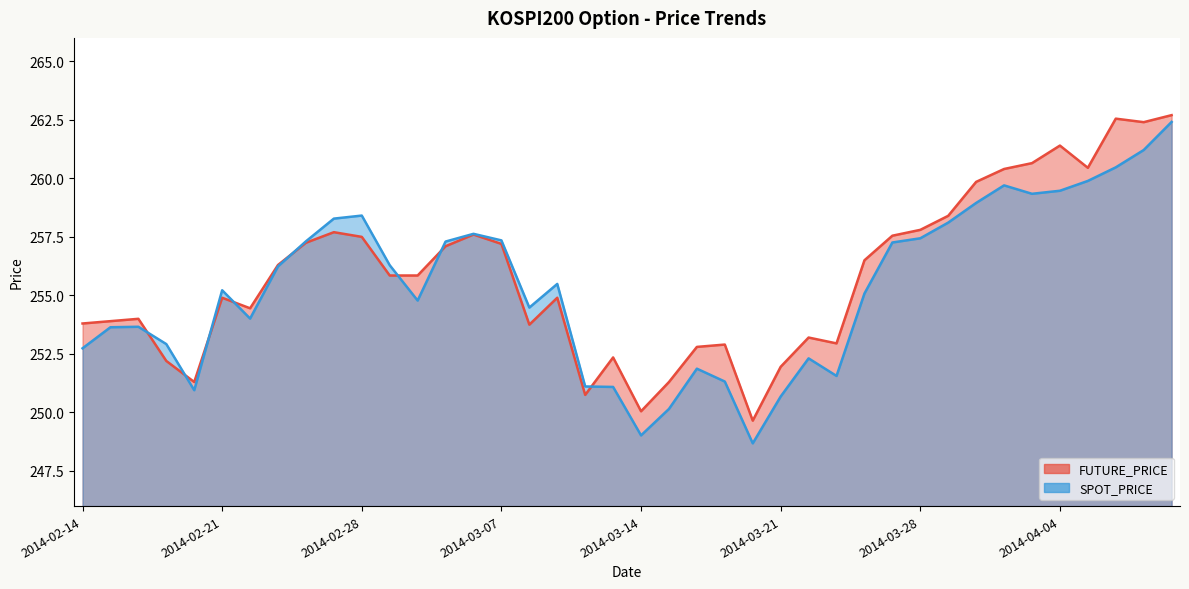

True or false: SPOT_PRICE has a value of 430.3 at 2014-03-17.

False